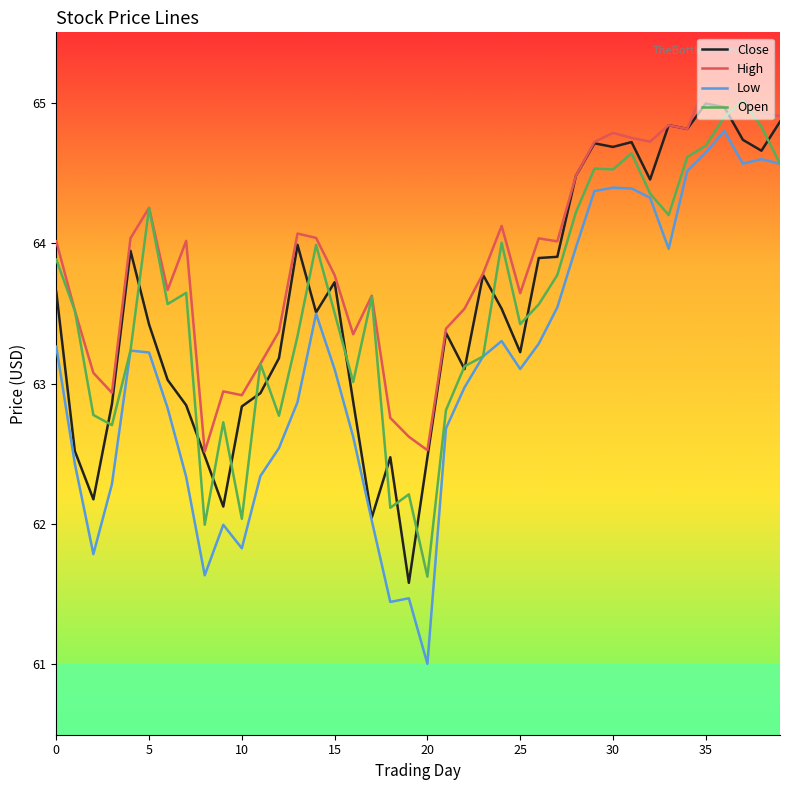

True or false: High and Low cross at least once.

False